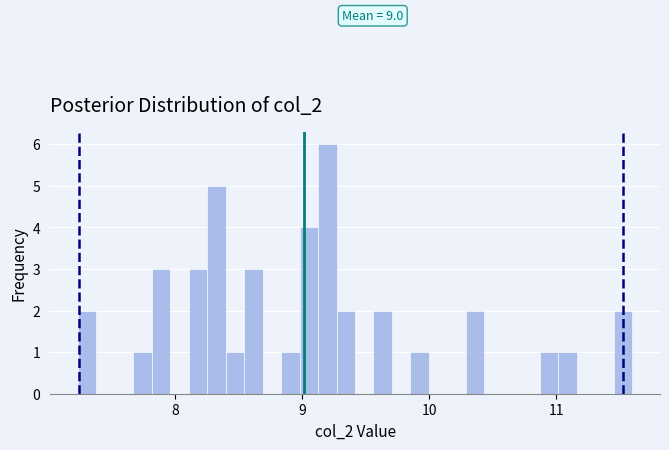

Read against the x-axis, roughly where is the centre of the tallest bar?

9.2